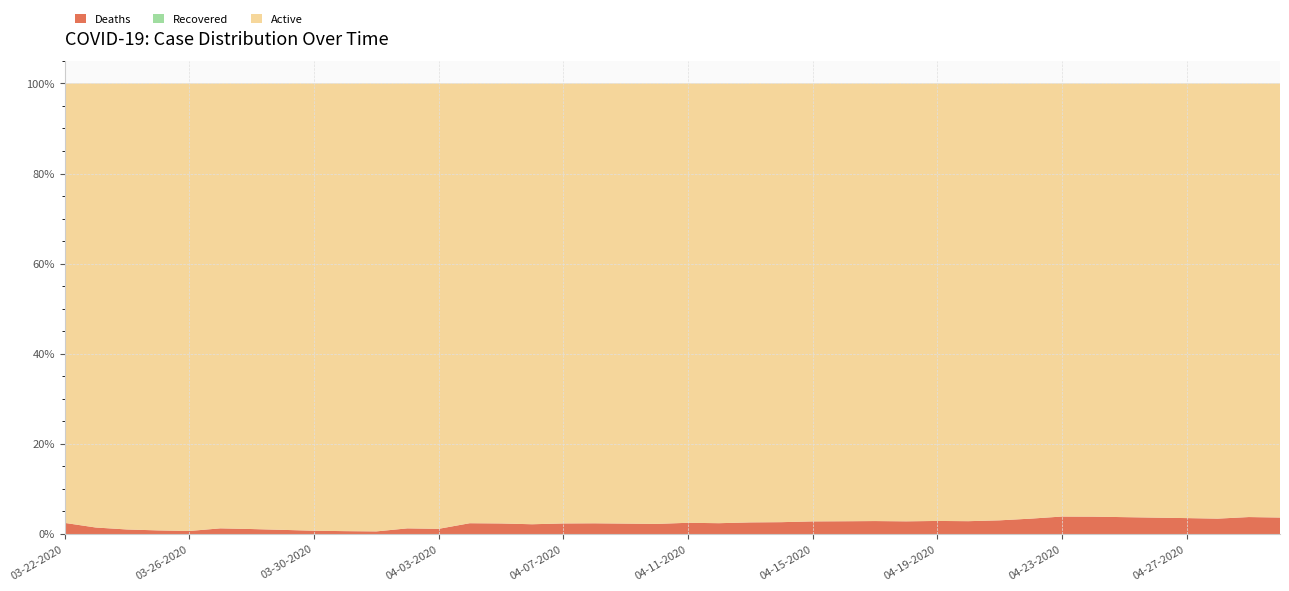

Reading left to right, what are all the values shown in this chart?

Active: 79	137	197	249	297	394	449	540	685	783	866	949	1037	1143	1295	1402	1460	1522	1650	1702	1844	1913	1968	2002	2086	2200	2335	2421	2514	2561	2655	2749	2855	2996	3113	3237	3335	3456	3583	3827
Recovered: 0	0	0	0	0	0	0	0	0	0	0	0	0	0	0	0	0	0	0	0	0	0	0	0	0	0	0	0	0	0	0	0	0	0	0	0	0	0	0	0
Deaths: 2	2	2	2	2	5	5	5	5	5	5	12	12	28	31	31	35	37	39	39	47	47	52	54	60	64	69	70	75	75	83	97	115	120	121	122	122	122	140	145
Confirmed: 81	139	199	251	299	399	454	545	690	788	871	961	1049	1171	1326	1433	1495	1559	1689	1741	1891	1960	2020	2056	2146	2264	2404	2491	2589	2636	2738	2846	2970	3116	3234	3359	3457	3578	3723	3972